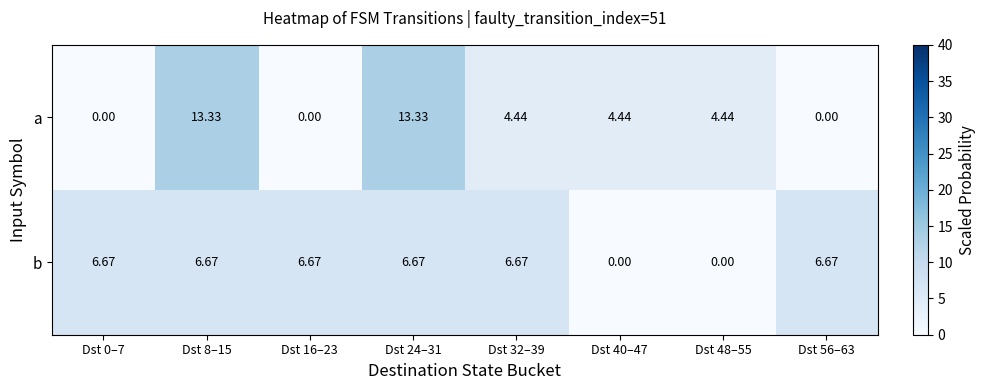

What is the maximum value shown in the chart?

13.3